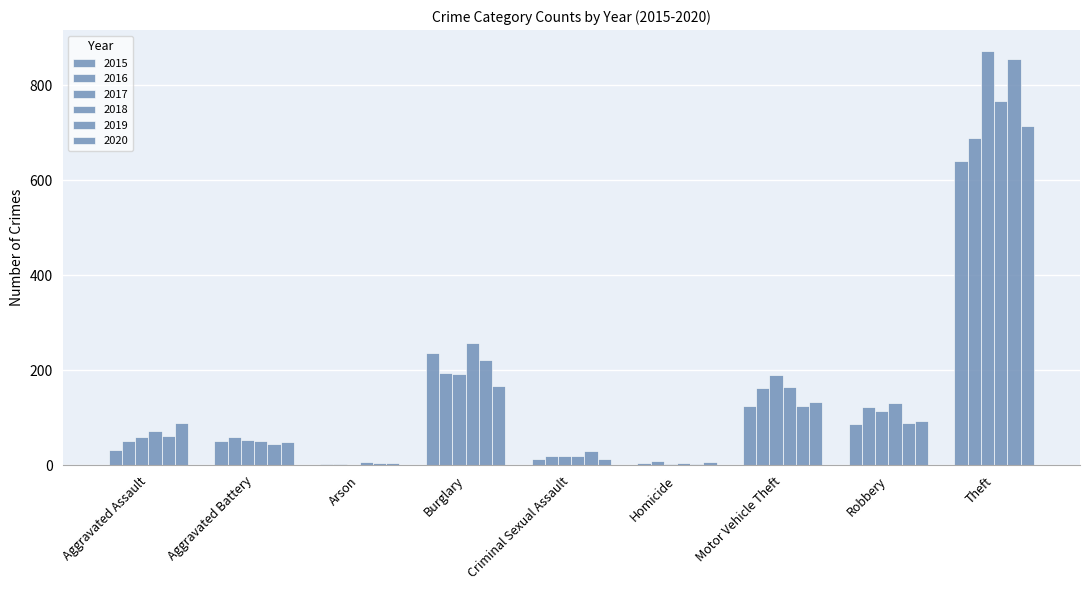

How many data points does each series have?

9